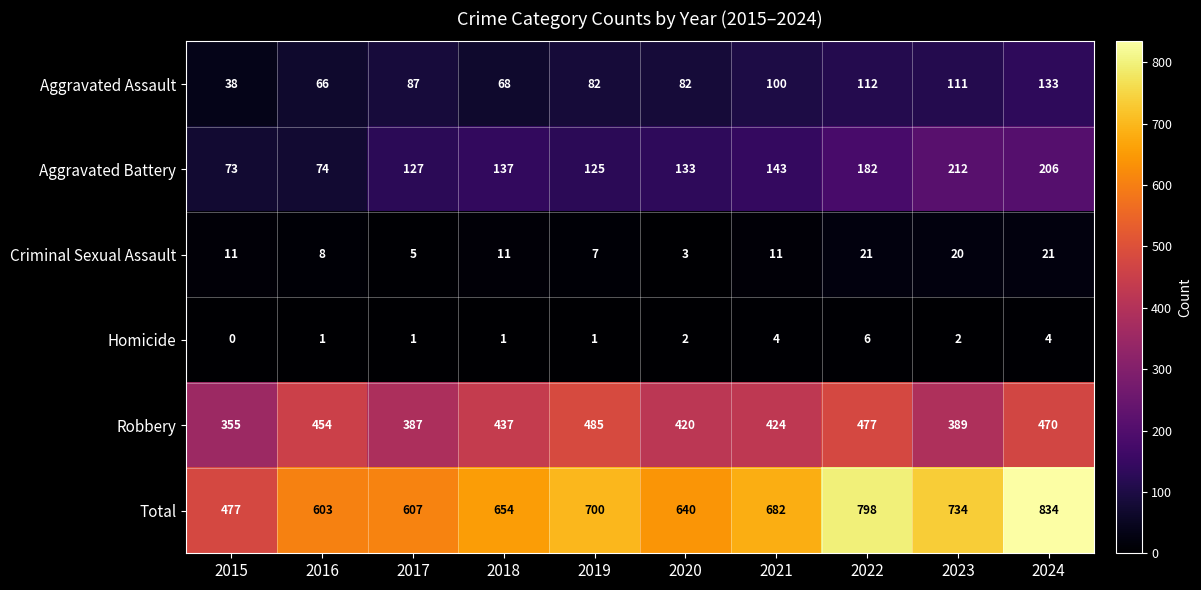

Where is Aggravated Assault nearest to the value 85?

2017